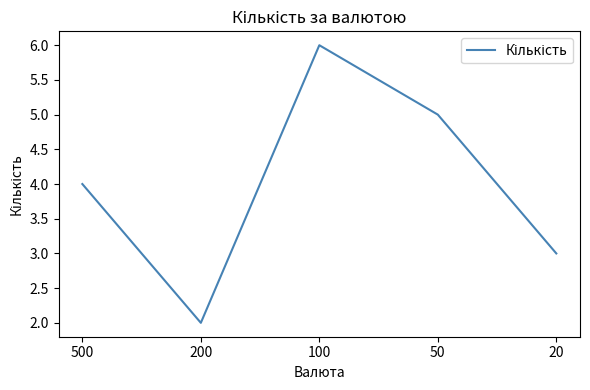

What is the difference between the maximum and minimum values?

4